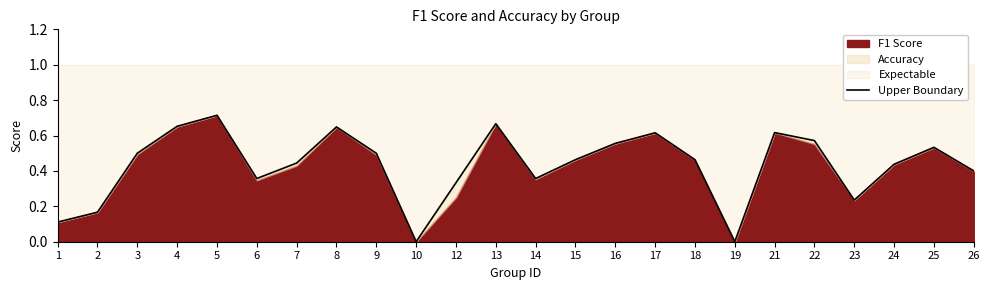

How many interior local peaks (higher than both neighbors) does the data have?

6